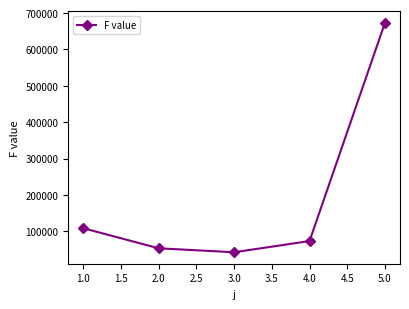

What is the difference between the second highest and minimum values?

66061.0